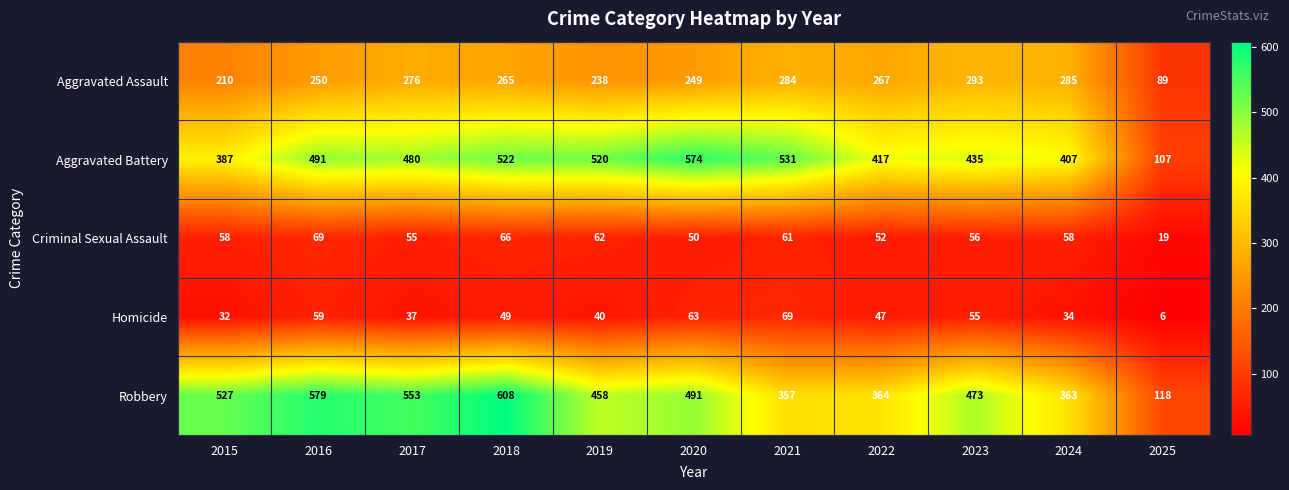

At which label does Aggravated Battery reach its peak?

2020